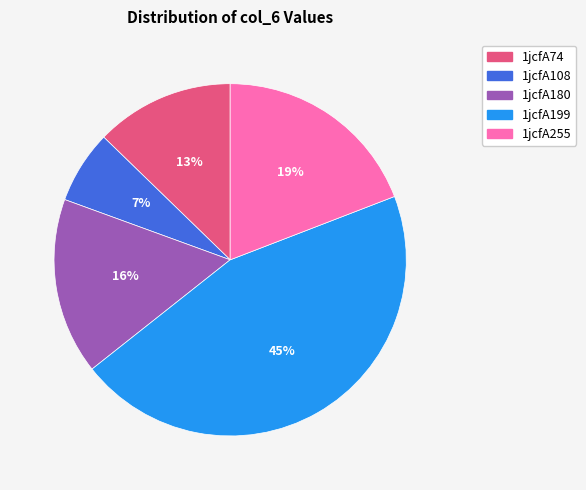

Do 1jcfA255 and 1jcfA74 together represent more than half of the pie?

No